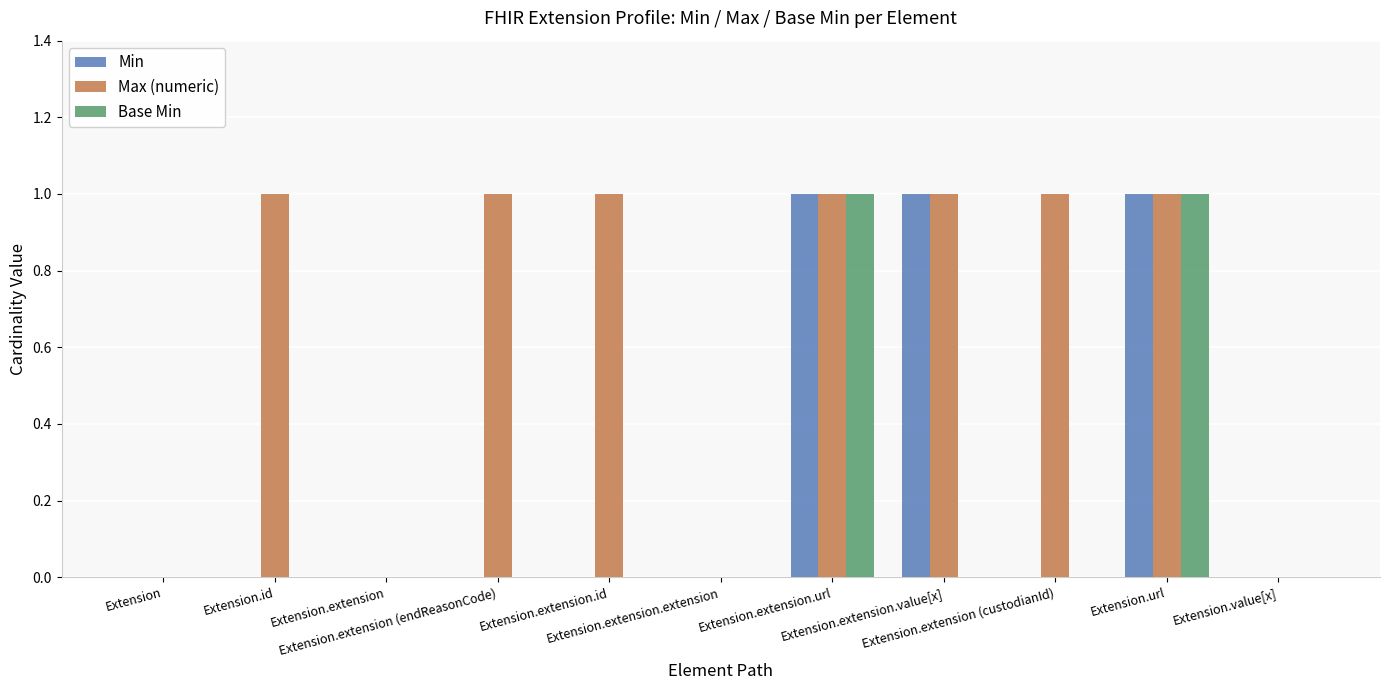

Which series has the largest total across all categories?

Max (numeric)